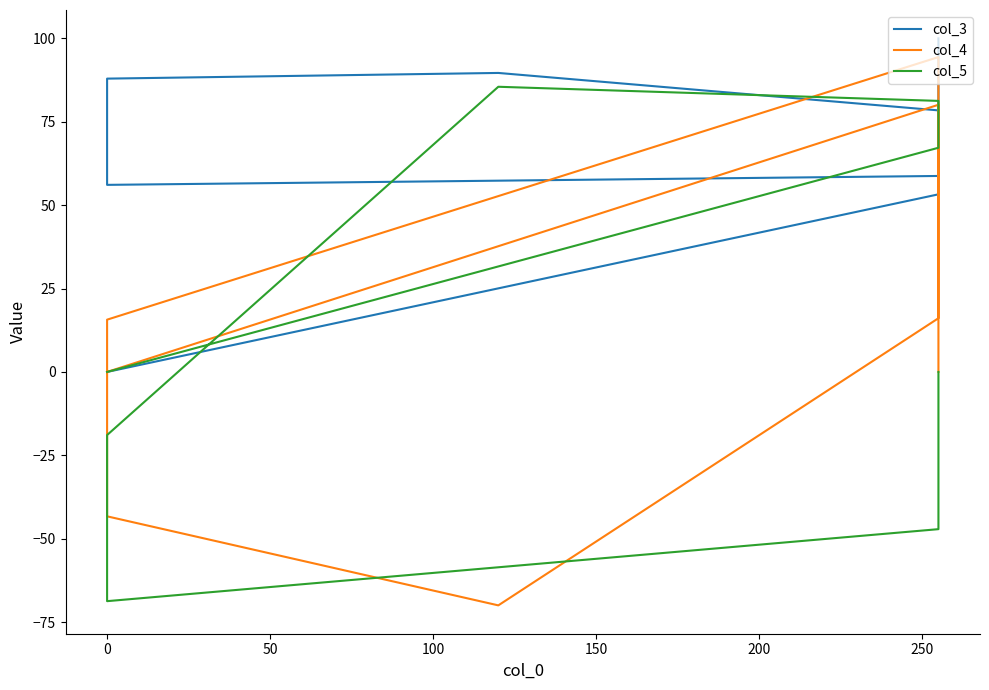

What is the sum of the col_3 values at 250 and 150?

146.7